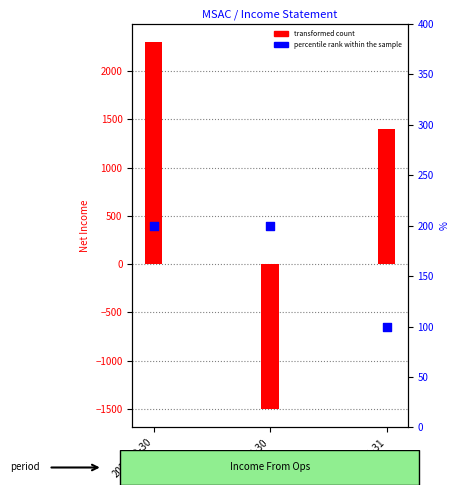

At how many categories does at least one series exceed 536?

2